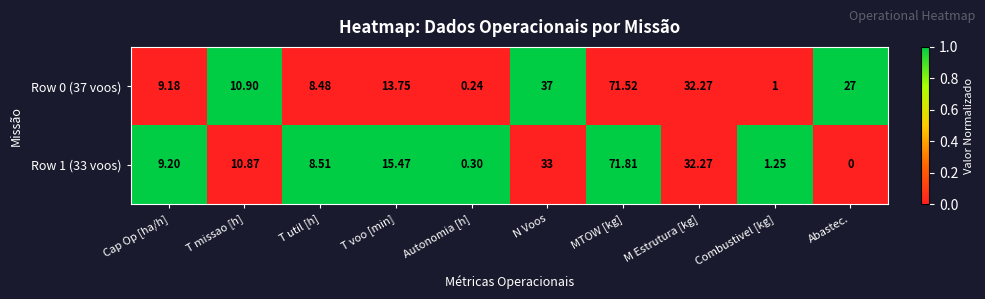

At which label does Row 1 (33 voos) first exceed 10?

T missao [h]